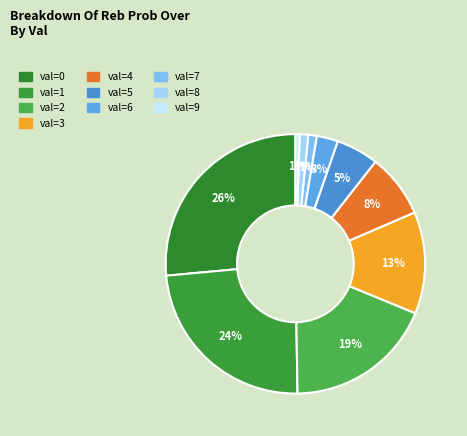

How many segments does this pie chart have?

10